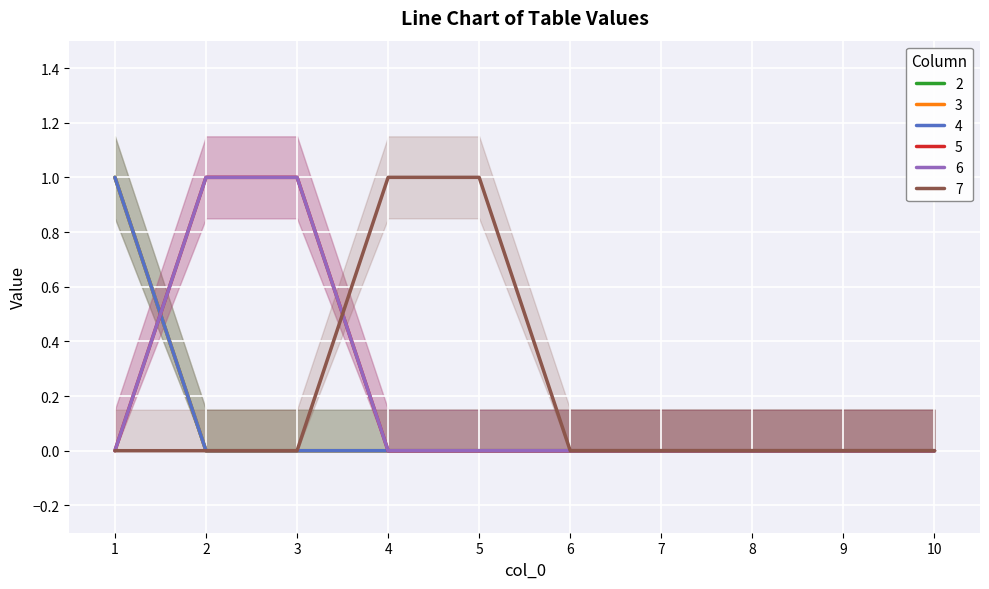

What is the difference between the maximum and minimum values in the 4 series?

1